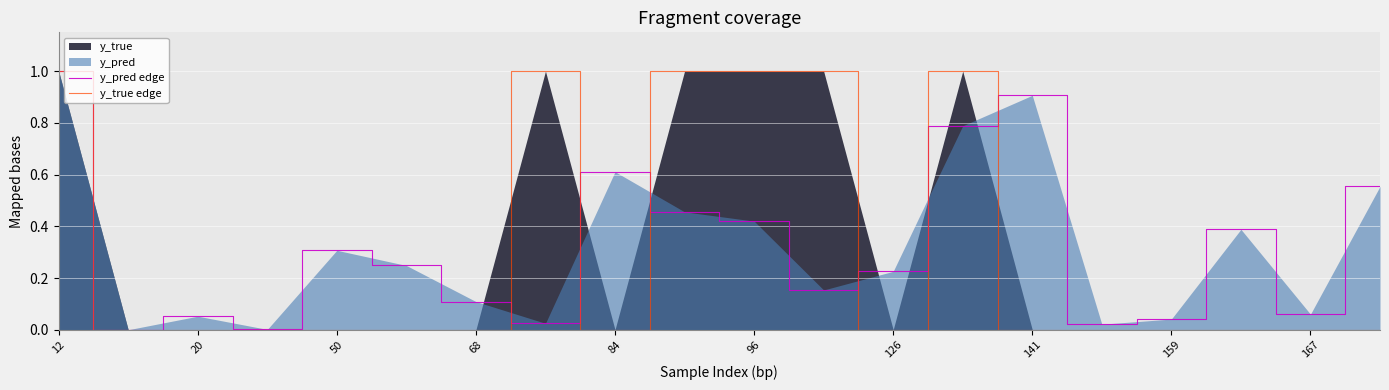

Reading right to left, list all the values displayed in this chart.

y_pred edge: 0.6	0.1	0.4	0.0	0.0	0.9	0.8	0.2	0.2	0.4	0.5	0.6	0.0	0.1	0.2	0.3	0.0	0.1	0.0	1.0
y_true edge: 0.0	0.0	0.0	0.0	0.0	0.0	1.0	0.0	1.0	1.0	1.0	0.0	1.0	0.0	0.0	0.0	0.0	0.0	0.0	1.0